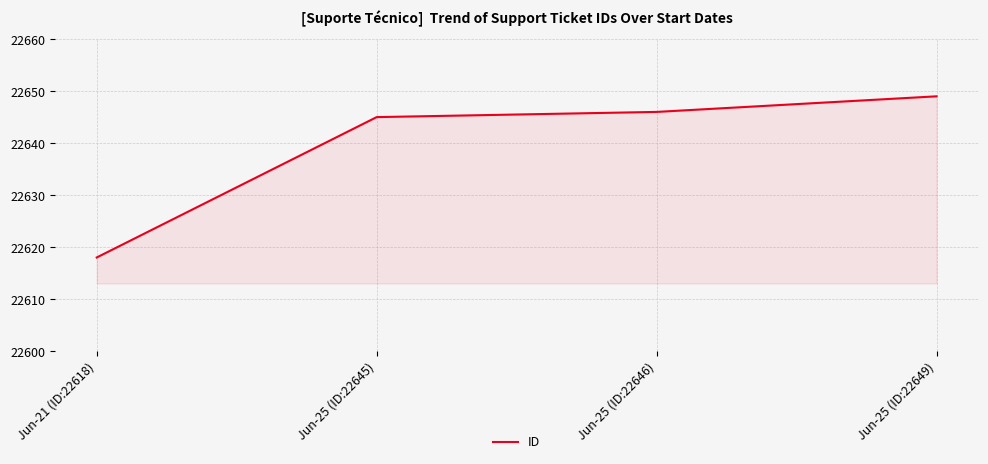

What is the ratio of the value at Jun-25 (ID:22649) to the value at Jun-25 (ID:22646)?

1.0